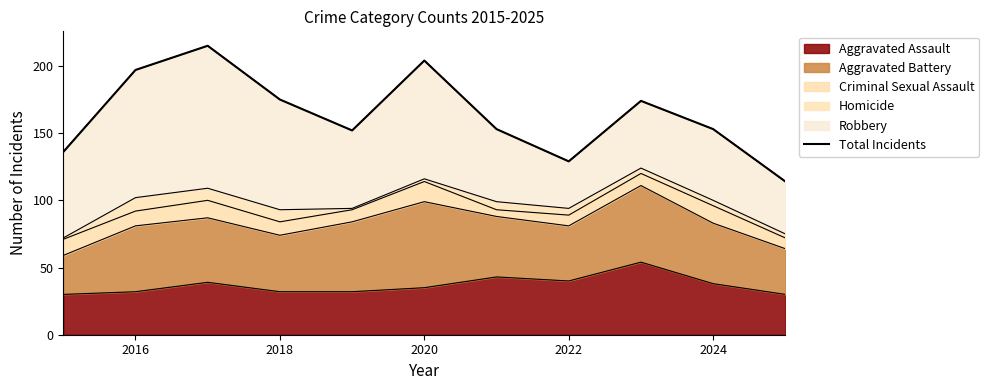

What is the sum of all values?

1802